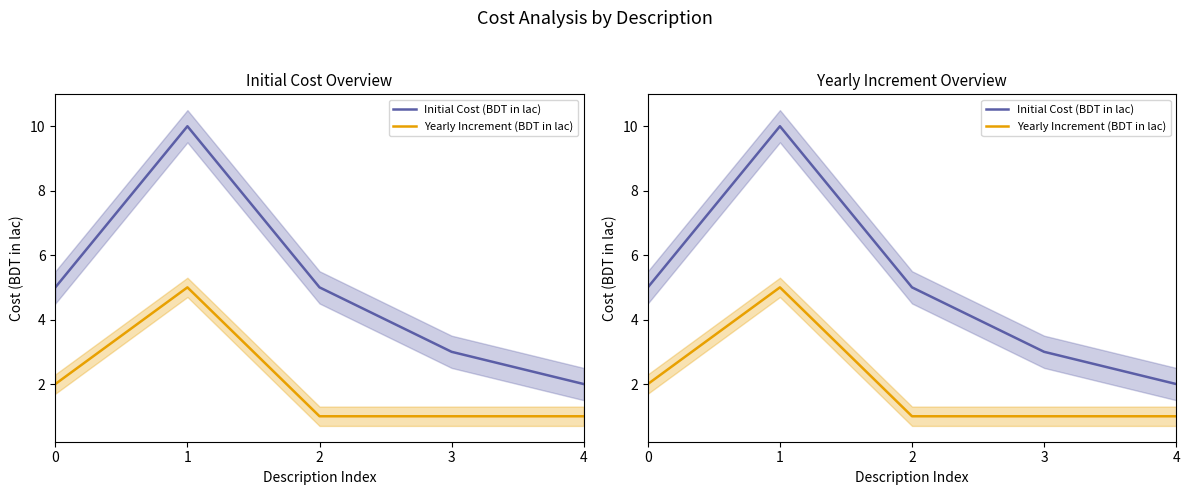

Rank the series by their average value, from lowest to highest.

Yearly Increment (BDT in lac), Initial Cost (BDT in lac)